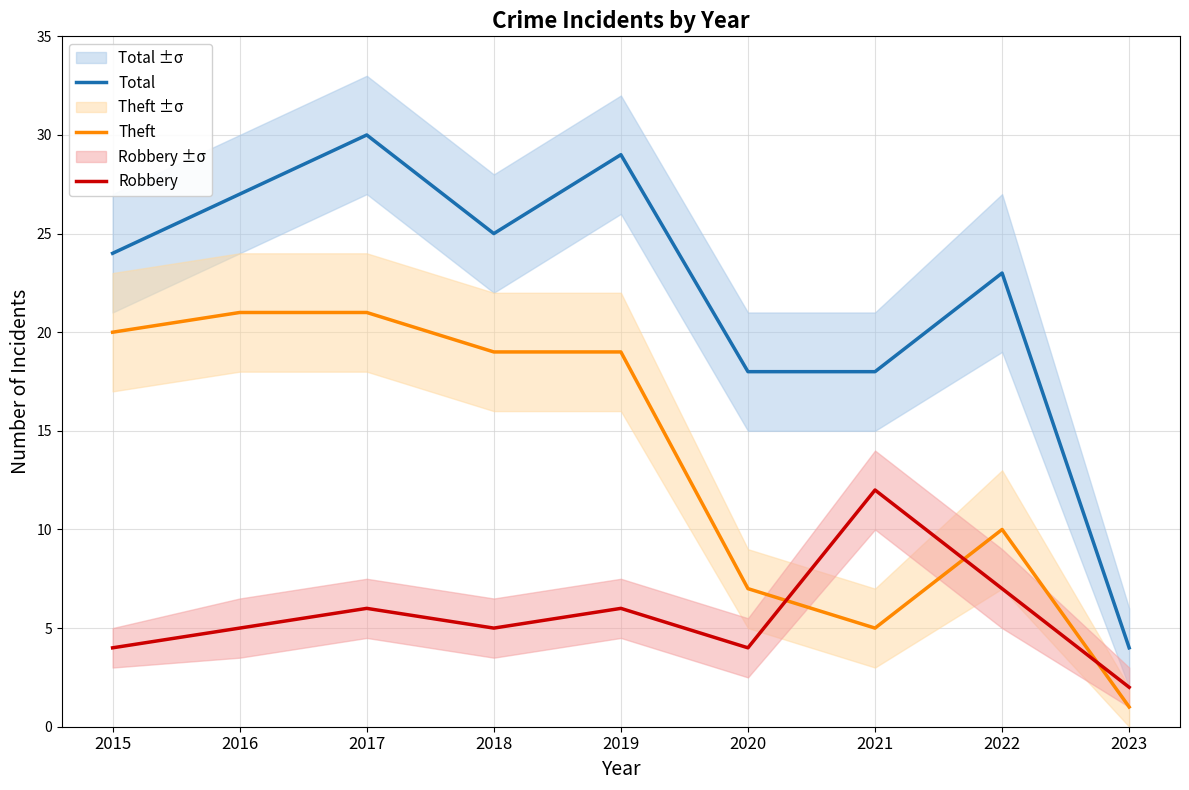

Is the value of Robbery at 2017 greater than the value of Theft at 2021?

Yes